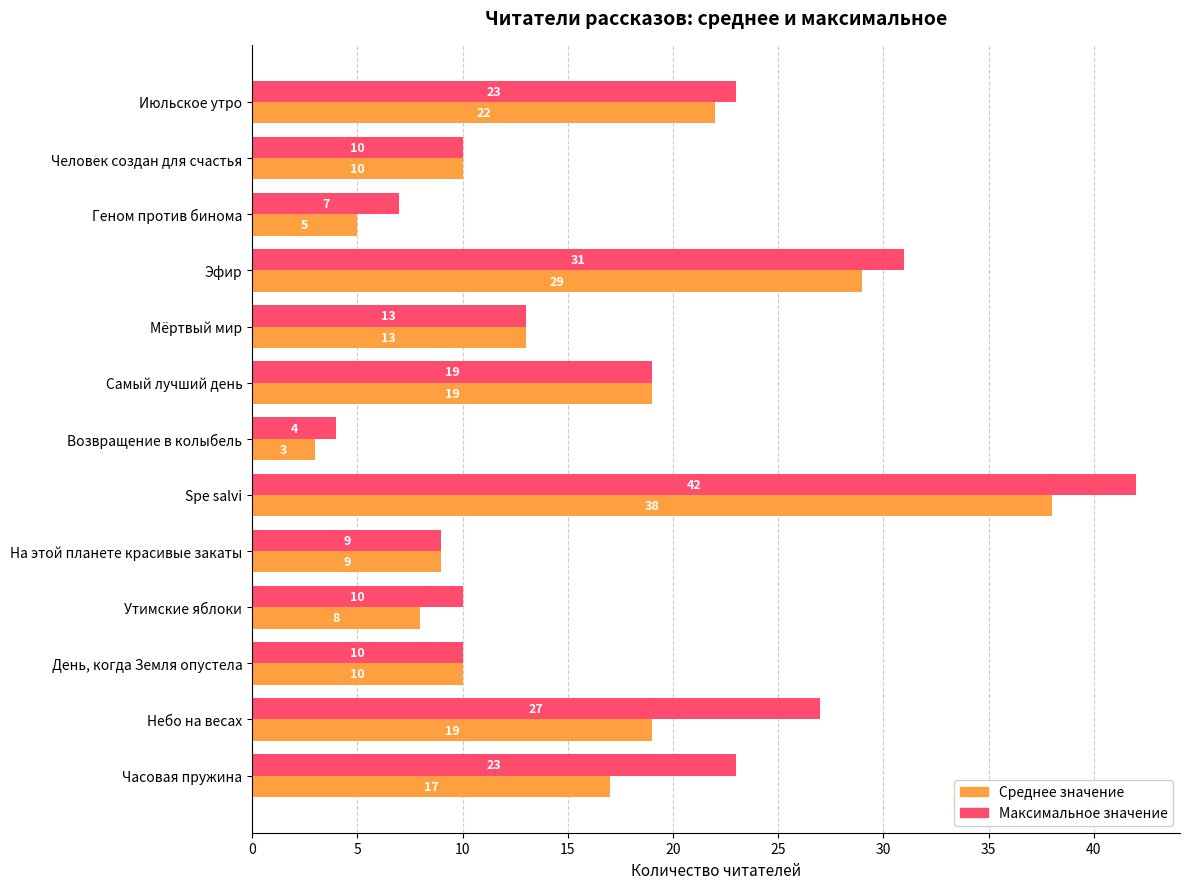

True or false: Среднее значение has a value of 17 at Часовая пружина.

True